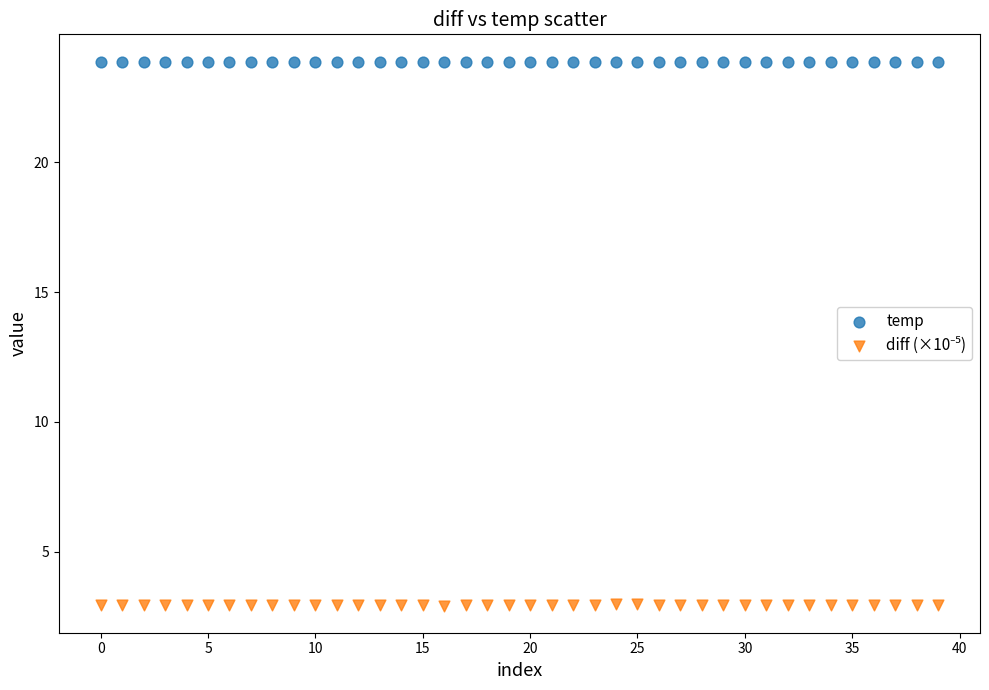

Which series reaches the maximum Y coordinate?

temp